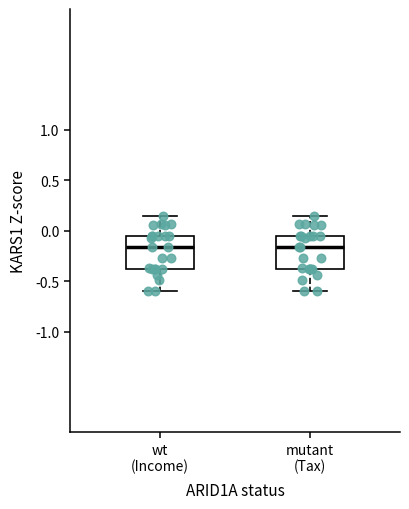

Where does the median line of the box for mutant (Tax) sit on the y-axis? The values are not printed on the chart, so give them approximately, as read against the axis.

-0.15